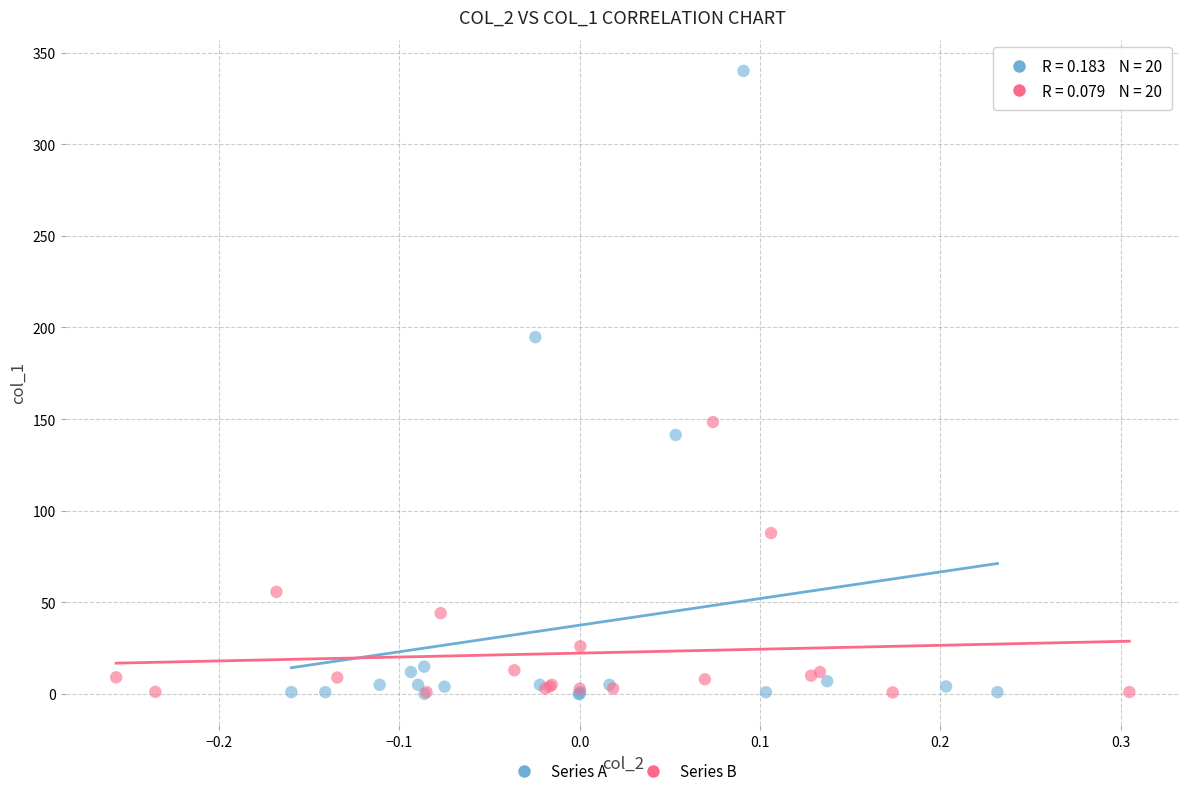

Which series has the largest Y range (max minus min)?

Series A